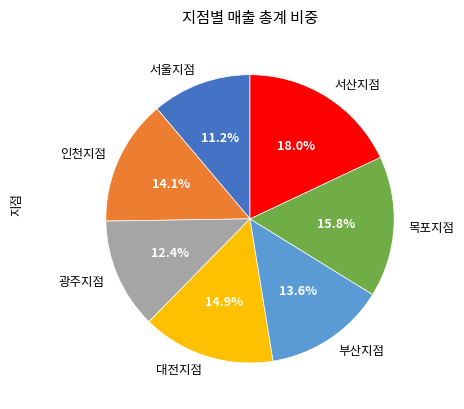

Does any single category account for the majority?

No